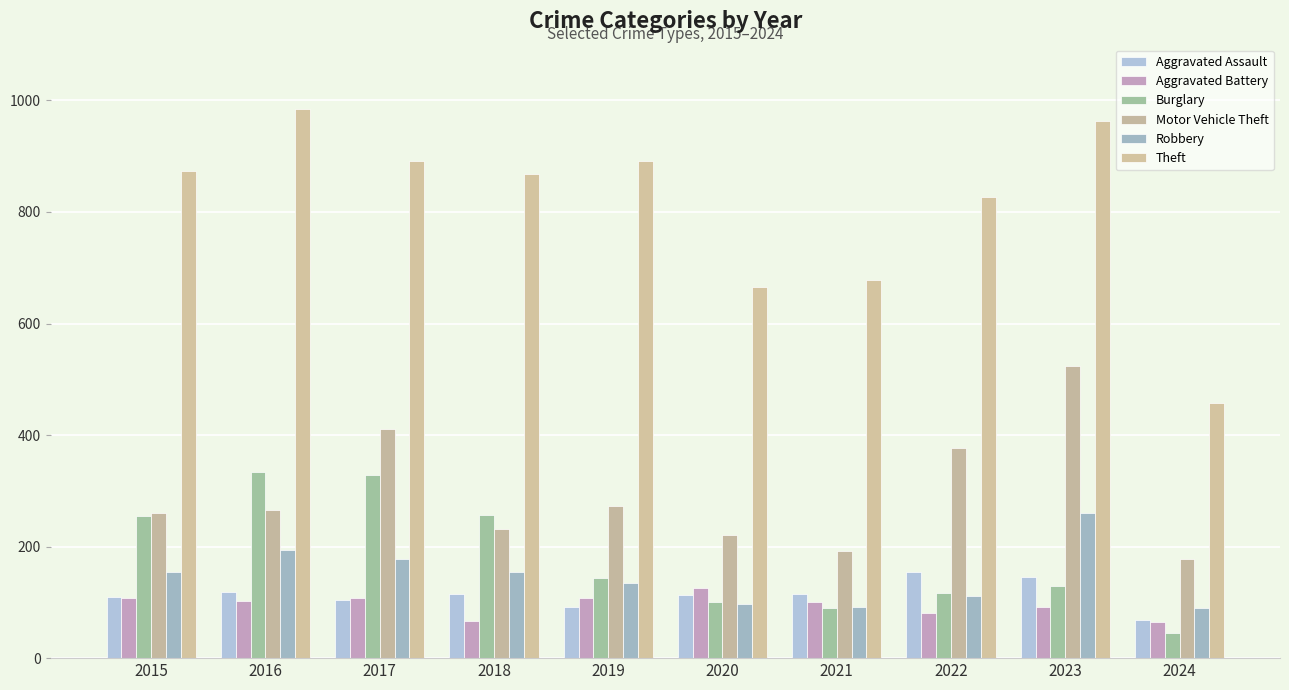

What is the lowest value of the Aggravated Battery series?

64